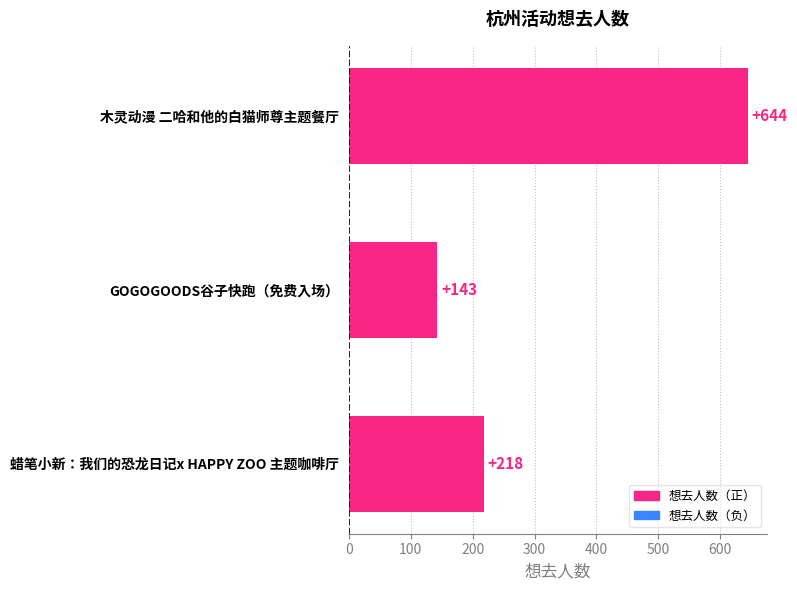

The chart shows a value of 644 at 木灵动漫 二哈和他的白猫师尊主题餐厅. True or false?

True